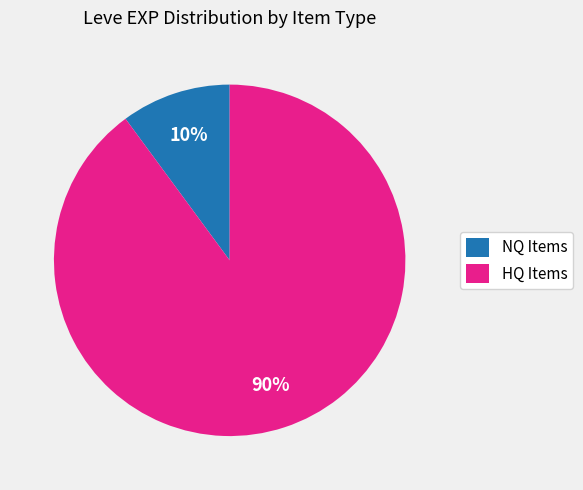

Between HQ Items and NQ Items, which is larger?

HQ Items